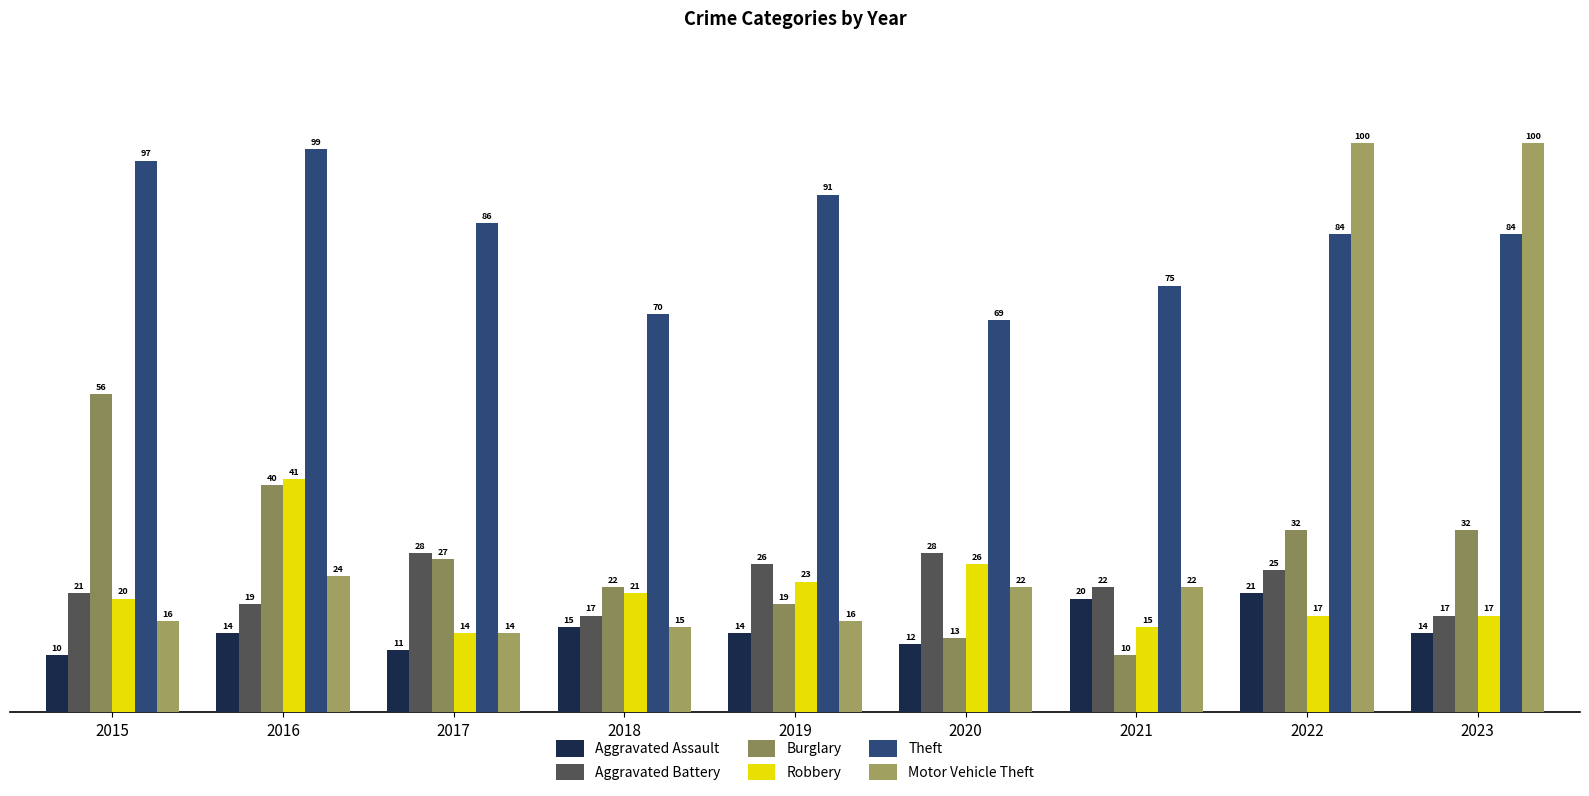

What is the value of the Theft bar at the 2nd from the left?

99